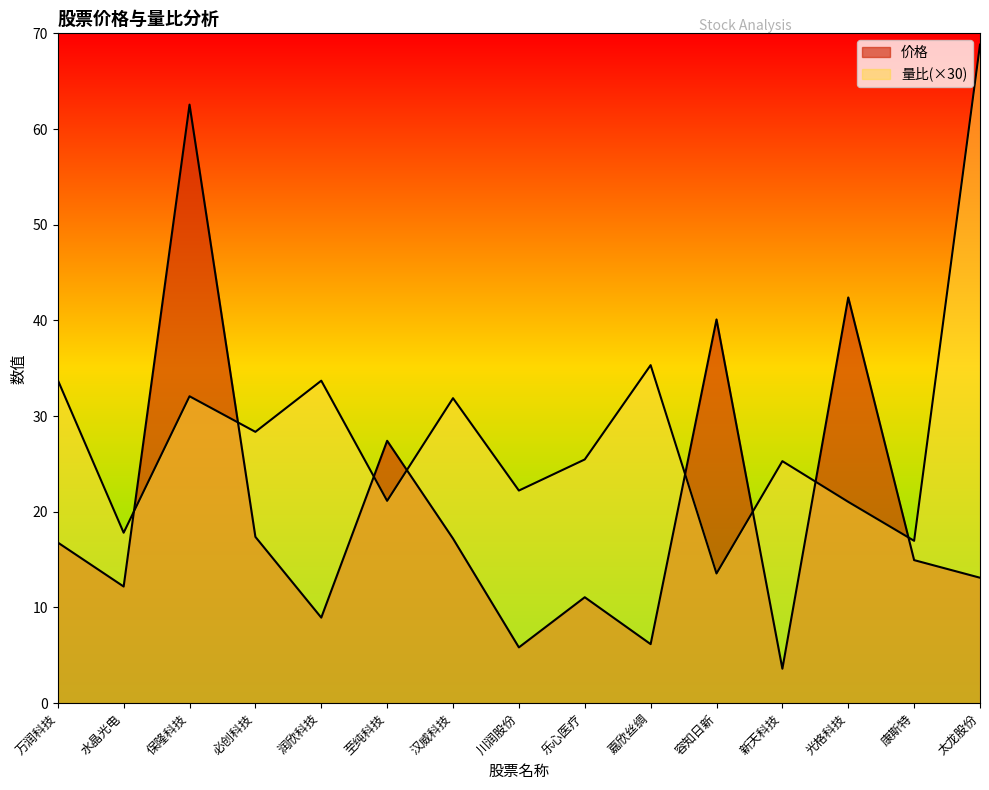

Between 川润股份 and 光格科技, which series saw the biggest shift?

价格